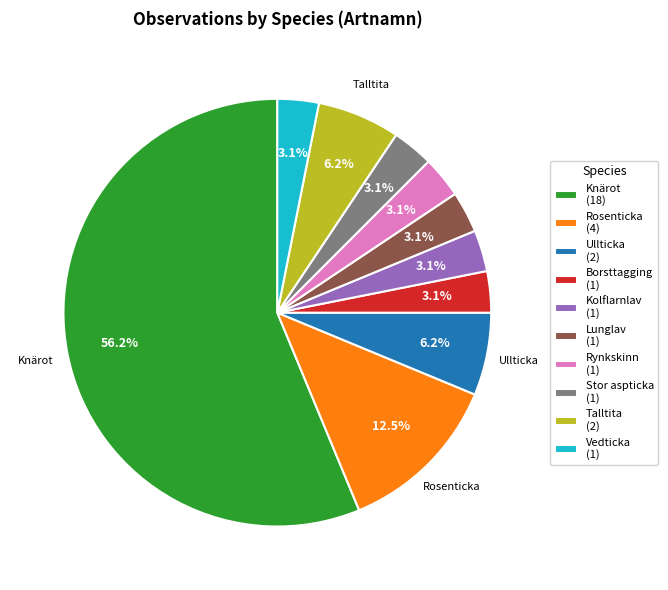

What is the largest slice in the pie chart?

Knärot